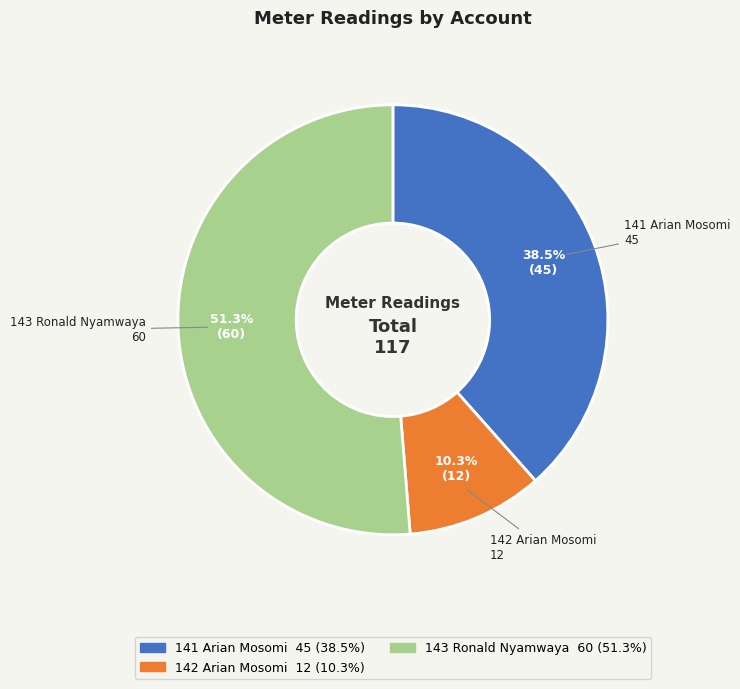

Rank the categories by value from highest to lowest.

143 Ronald Nyamwaya, 141 Arian Mosomi, 142 Arian Mosomi